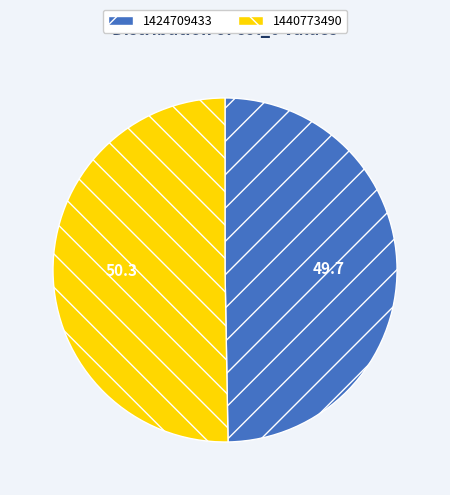

How many slices are in this pie chart?

2